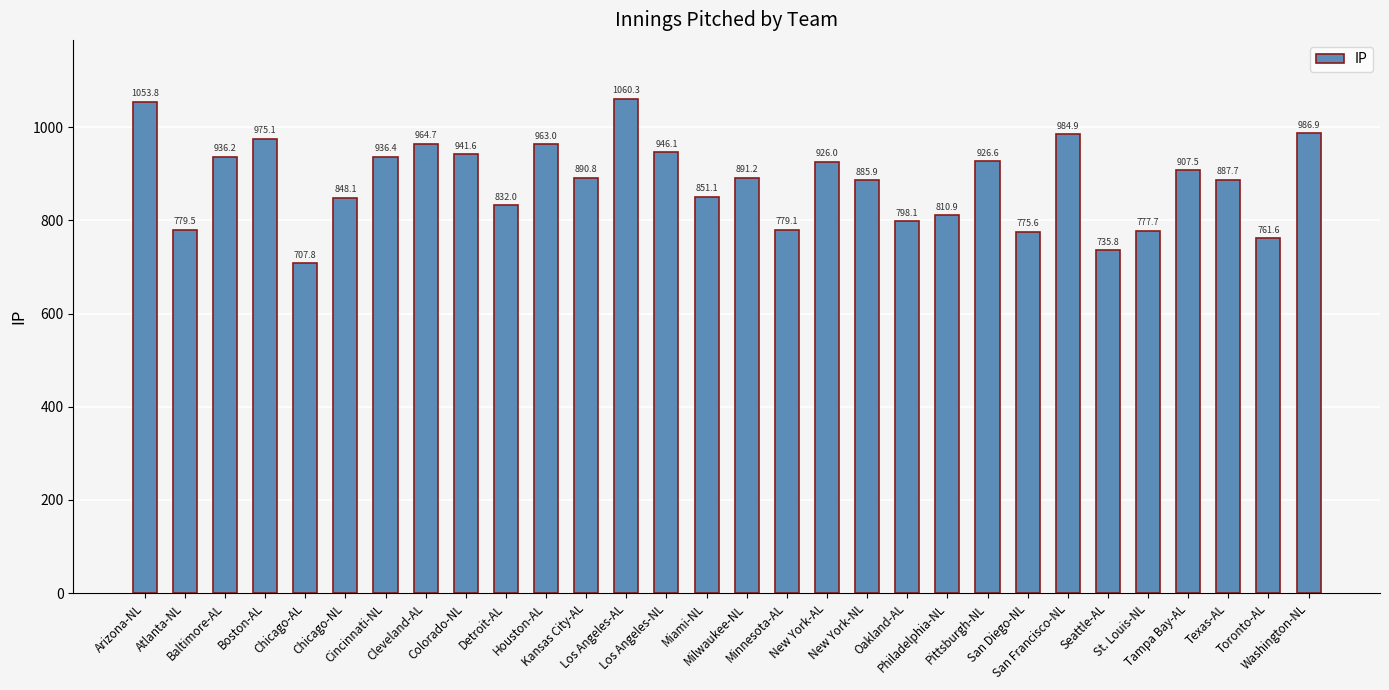

List the labels in order of value, largest first.

Los Angeles-AL, Arizona-NL, Washington-NL, San Francisco-NL, Boston-AL, Cleveland-AL, Houston-AL, Los Angeles-NL, Colorado-NL, Cincinnati-NL, Baltimore-AL, Pittsburgh-NL, New York-AL, Tampa Bay-AL, Milwaukee-NL, Kansas City-AL, Texas-AL, New York-NL, Miami-NL, Chicago-NL, Detroit-AL, Philadelphia-NL, Oakland-AL, Atlanta-NL, Minnesota-AL, St. Louis-NL, San Diego-NL, Toronto-AL, Seattle-AL, Chicago-AL